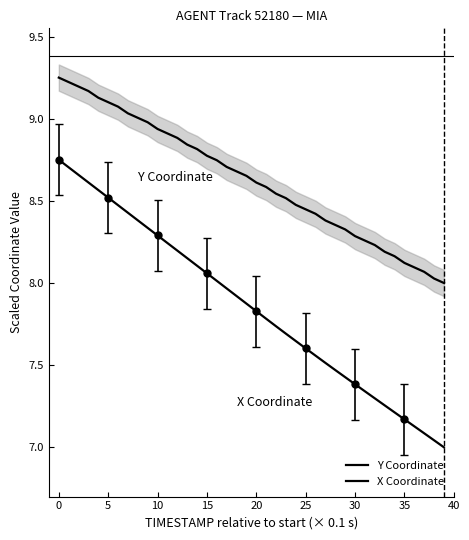

True or false: Y Coordinate has more than 1 points higher than both neighbors.

False